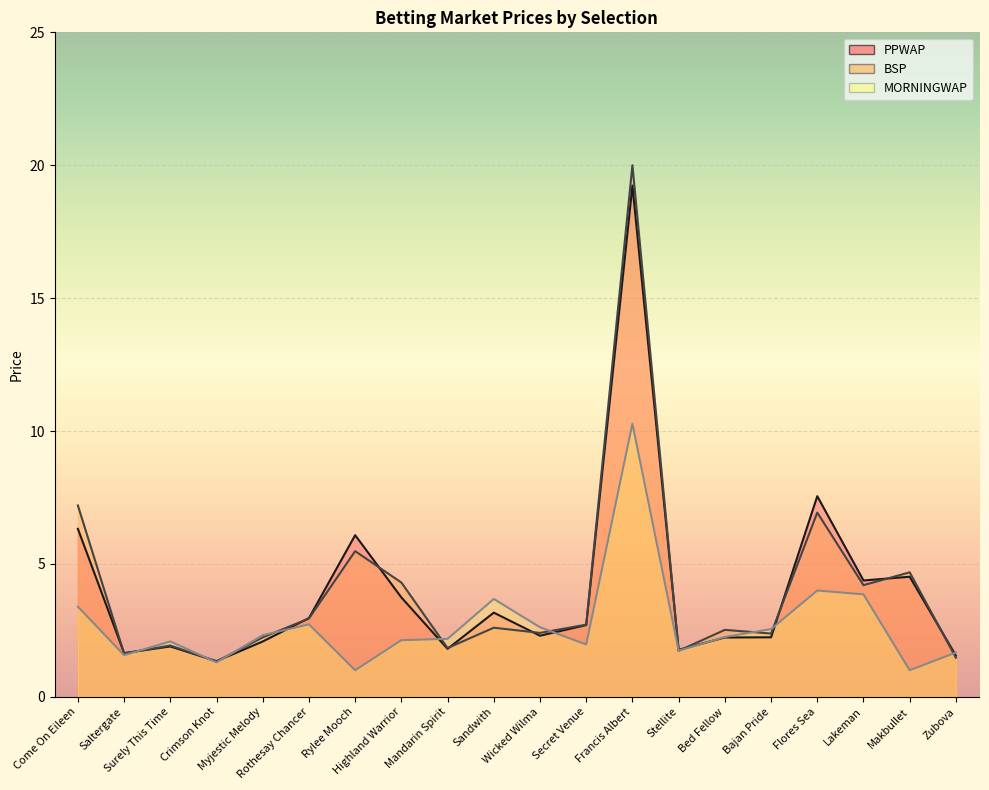

What is the label of the 8th point from the left?

Highland Warrior